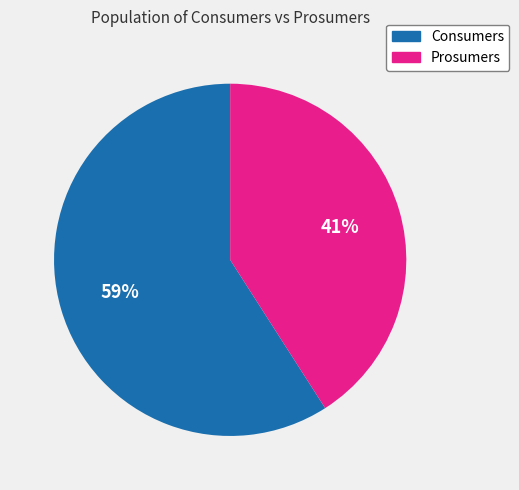

Between Consumers and Prosumers, which is larger?

Consumers